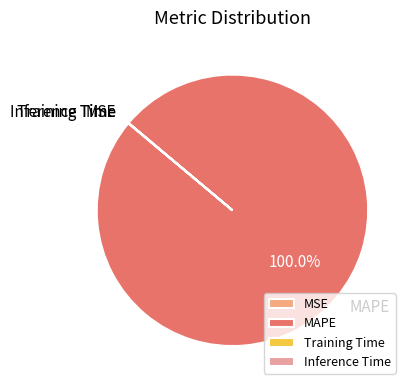

Does MAPE account for over 50% of the chart?

Yes